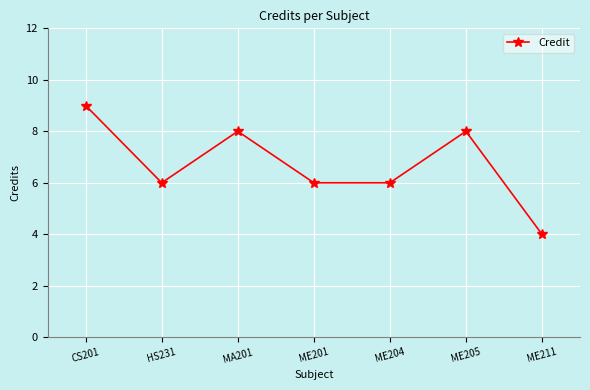

What is the difference between the second highest and second lowest values?

2